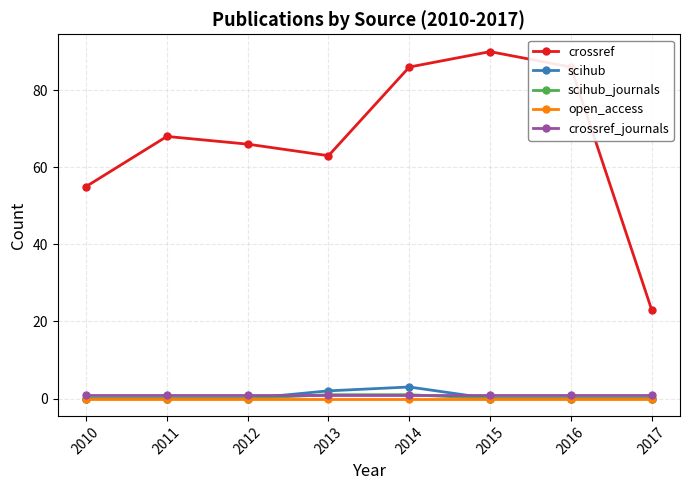

True or false: crossref_journals and open_access cross at least once.

False